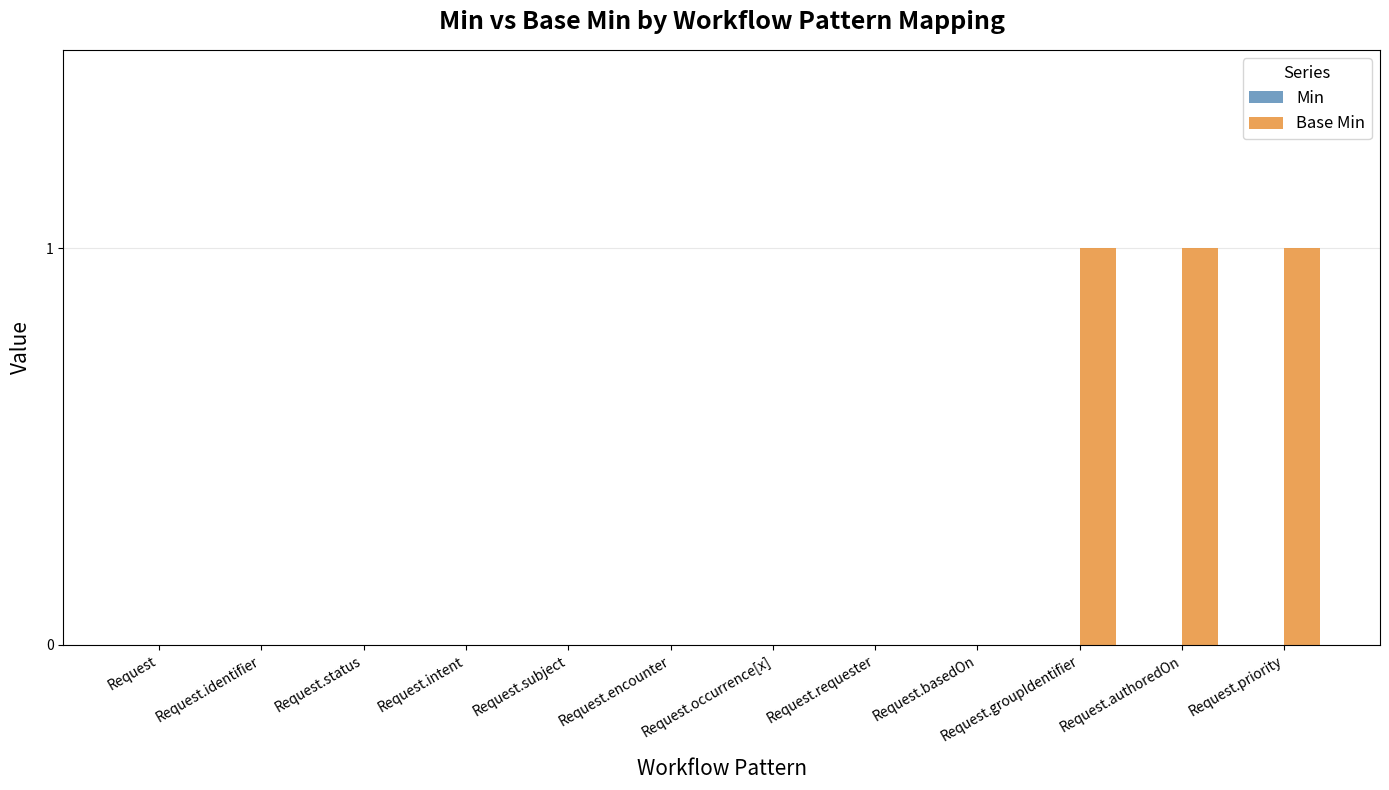

What is the change in value from Request.basedOn to Request.groupIdentifier?

+1